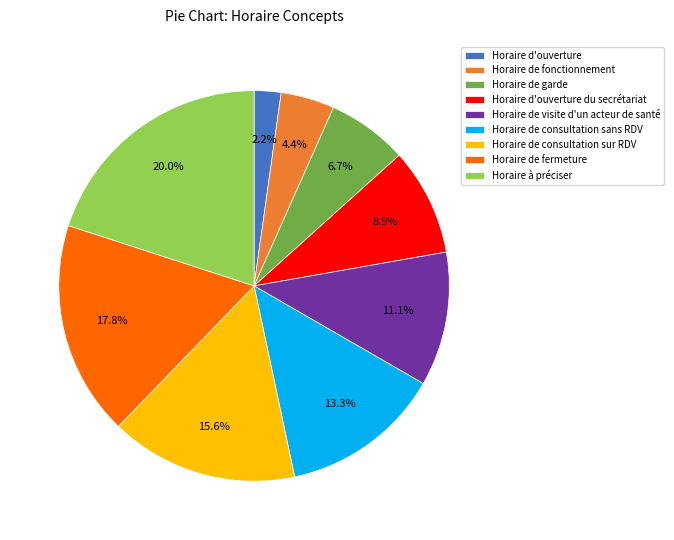

Is it true that Horaire de consultation sans RDV is 5% of the pie?

False